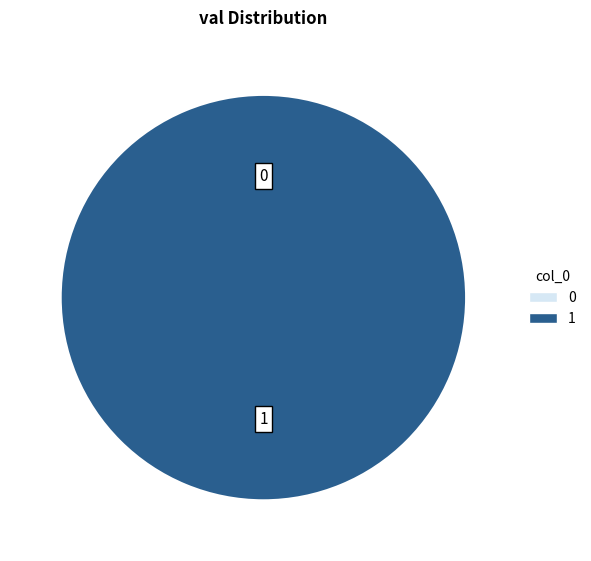

What is the total percentage of 0 and 1?

100.0%